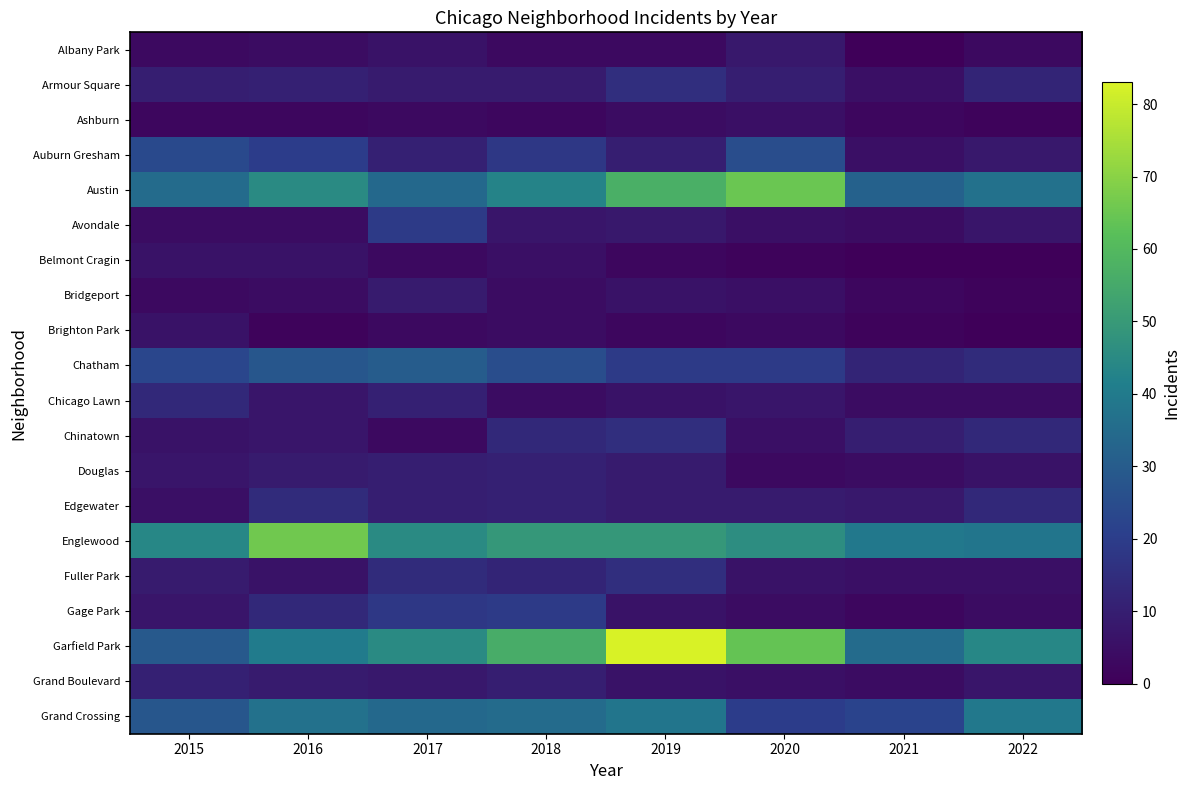

Which series has the largest range (max minus min)?

Garfield Park